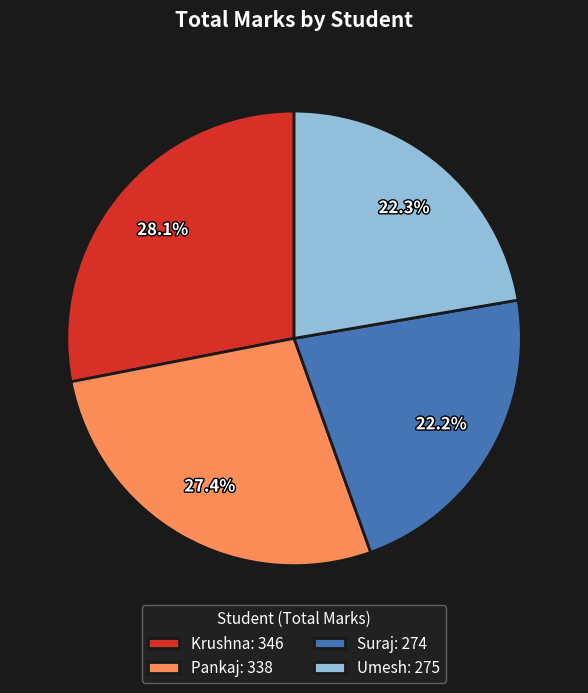

Does Suraj account for over 50% of the chart?

No